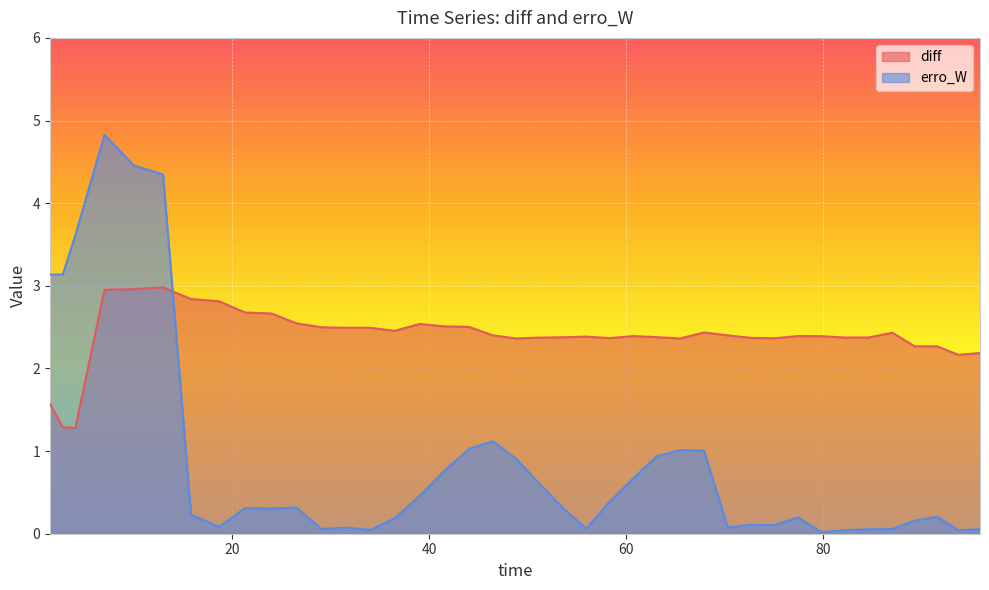

Which series has the widest spread of values?

erro_W